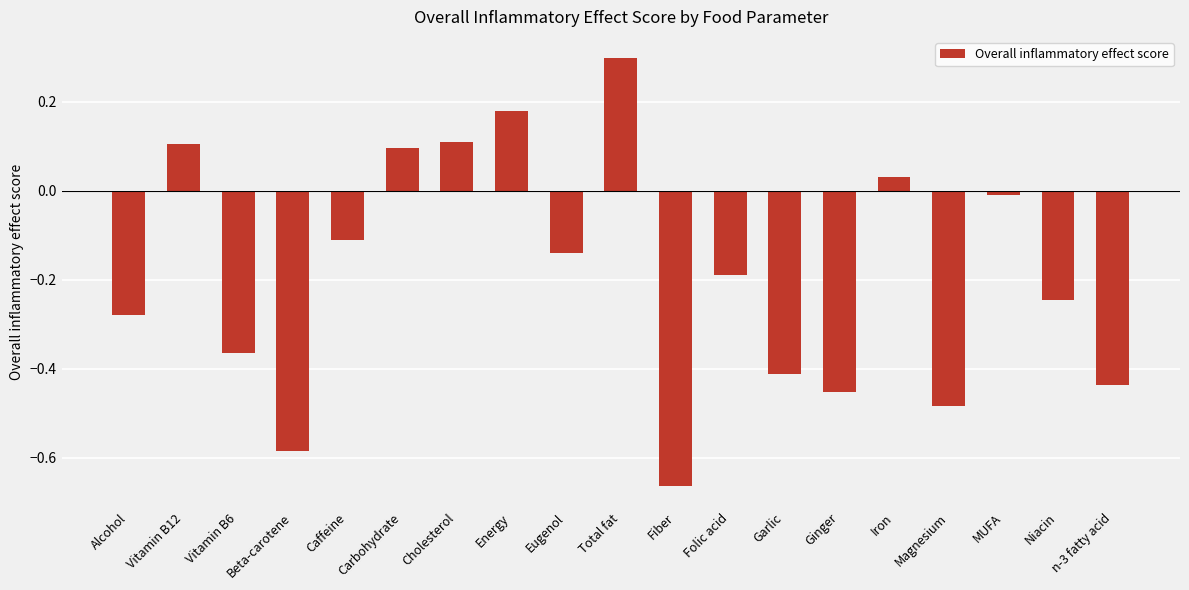

True or false: the data shows -0.6 at Vitamin B6.

False